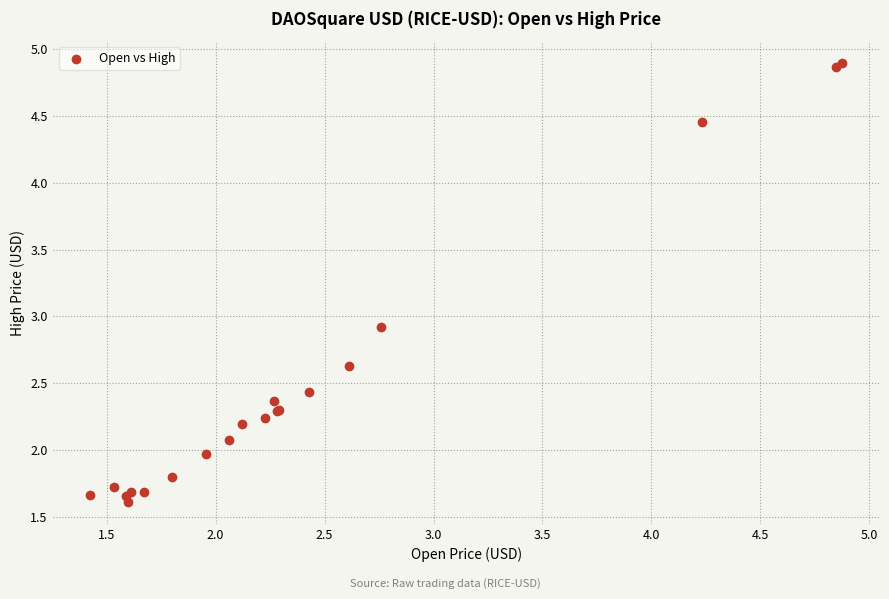

What Y value in the scatter plot is closest to 3?

2.9